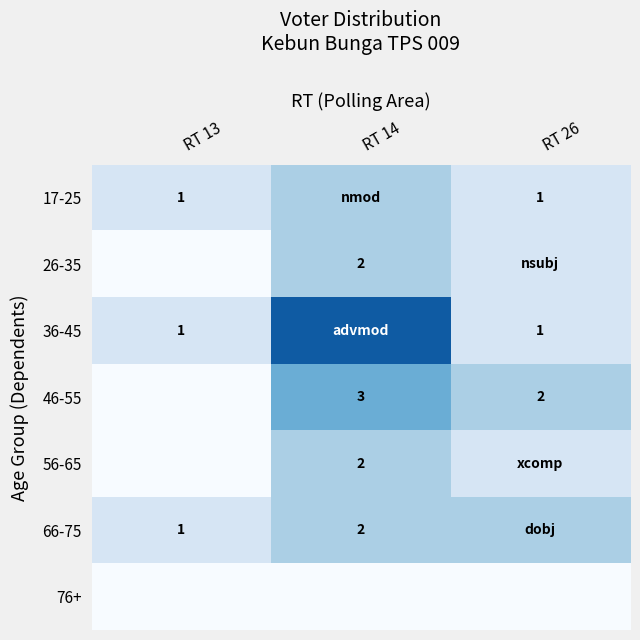

True or false: 46-55 has a value of 2 at RT 14.

False